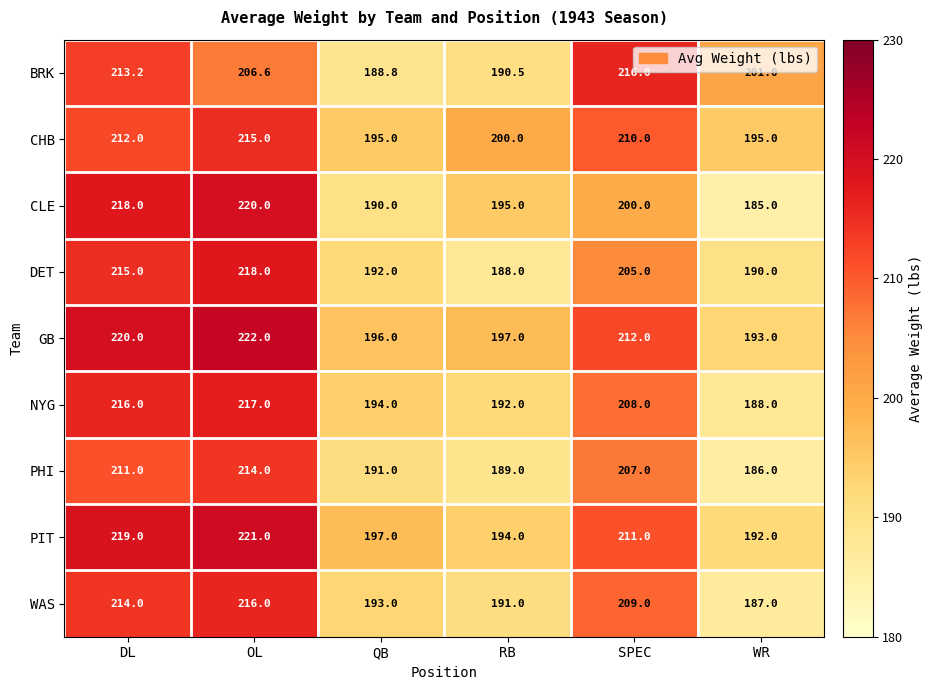

At which label is GB closest to 207?

SPEC